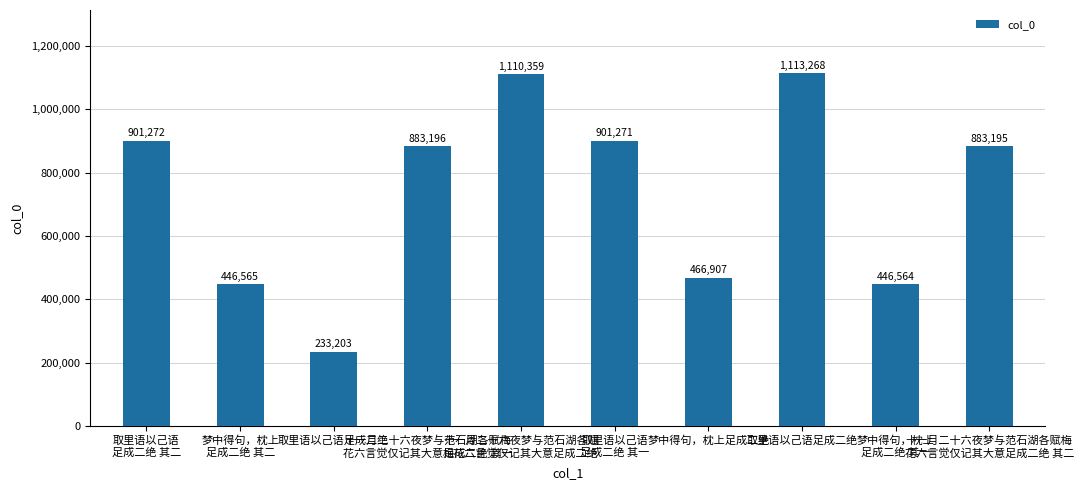

How many bars are there in total?

10